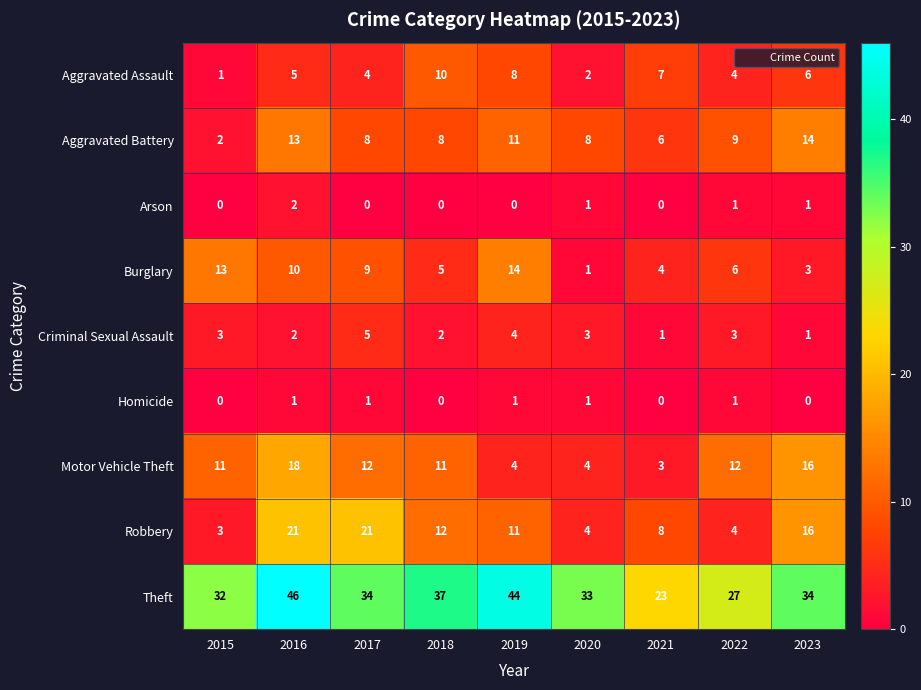

The Burglary series shows 4 at 2021. True or false?

True